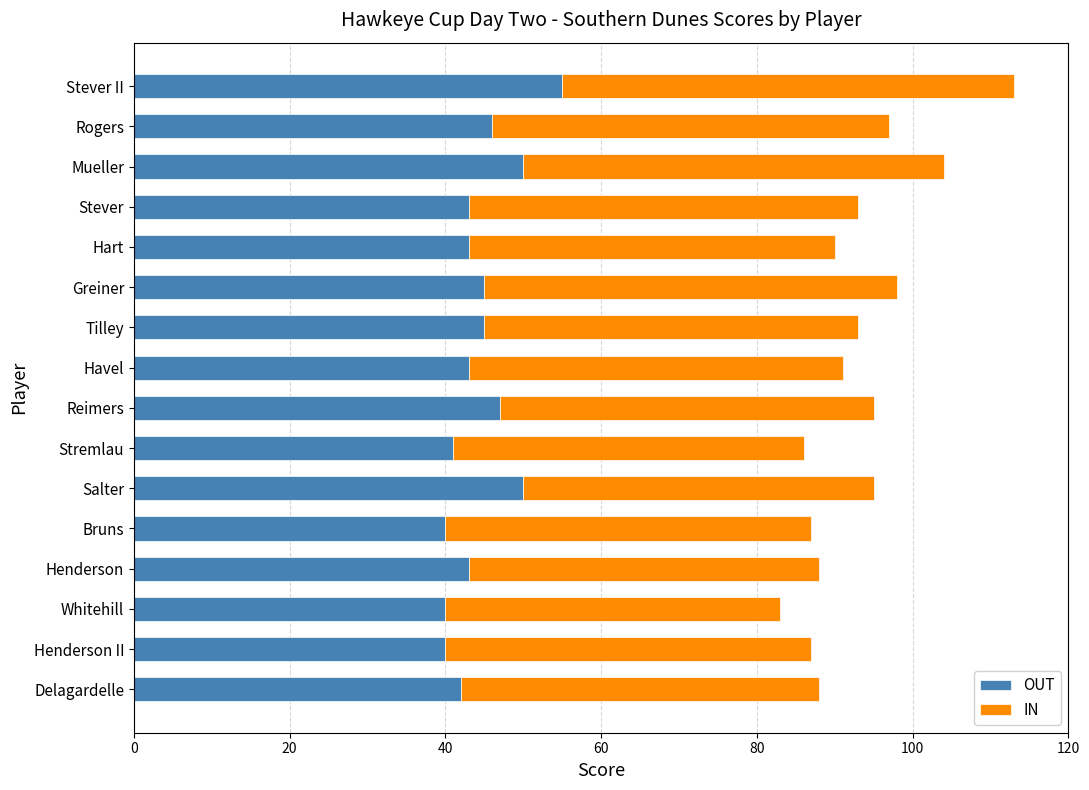

The value of OUT at Greiner is 45. True or false?

True